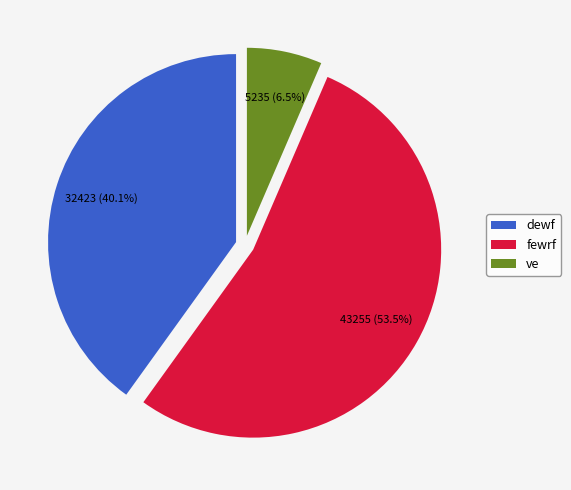

Does any single category account for the majority?

Yes